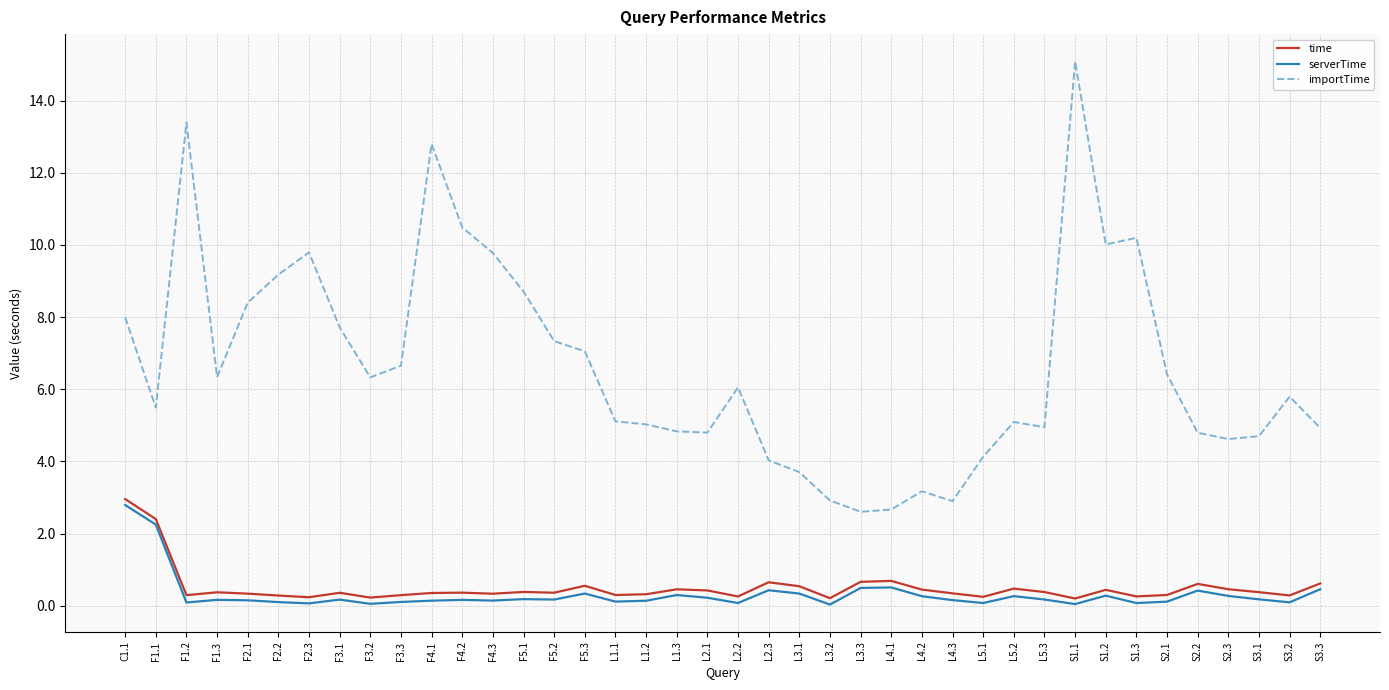

What is the sum of all importTime values?

266.0